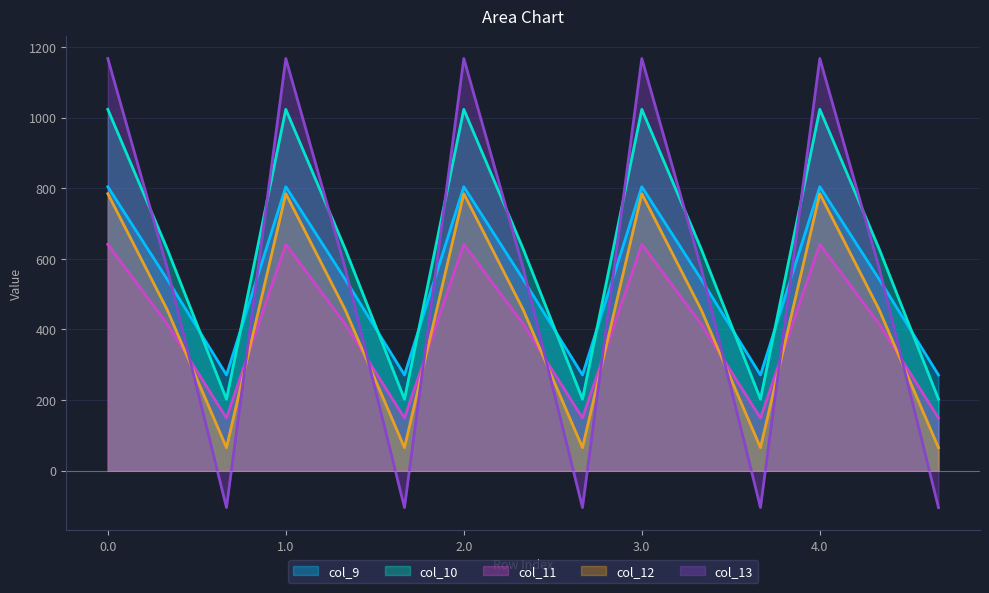

The value of col_9 at 3.0 is 1202.3. True or false?

False